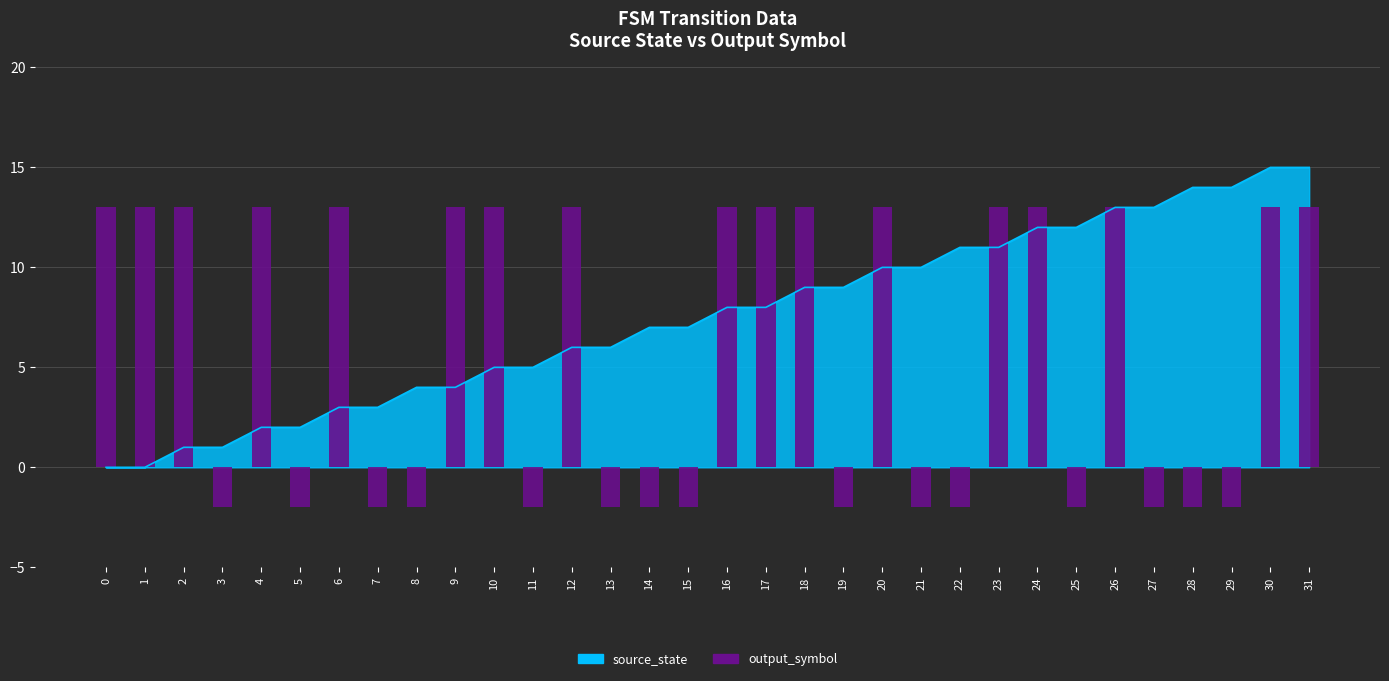

The chart shows a value of 5 at 4. True or false?

False